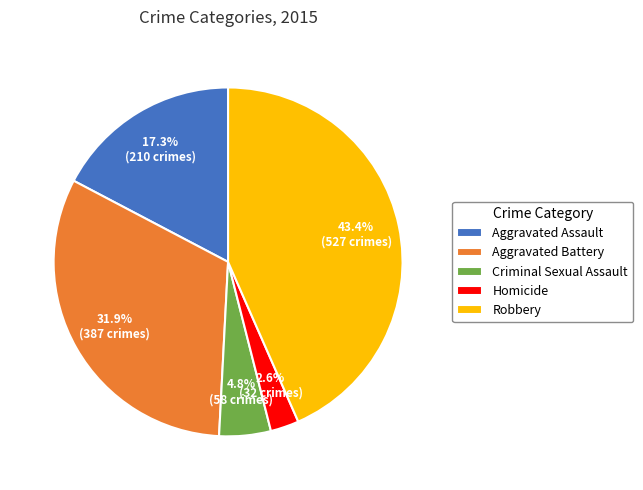

Which category has the smallest portion of the pie?

Homicide